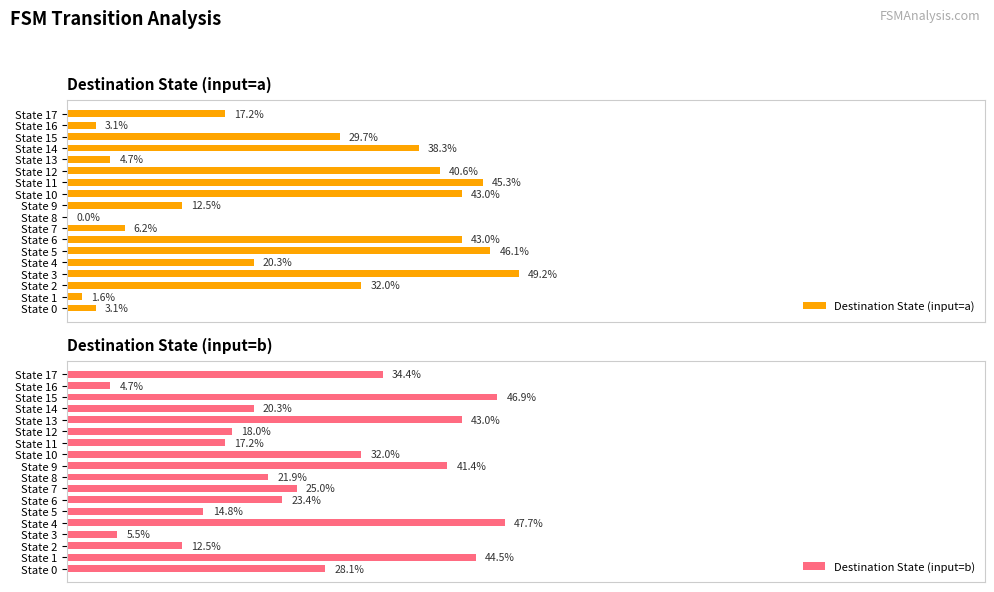

Does the chart contain stacked bars?

No